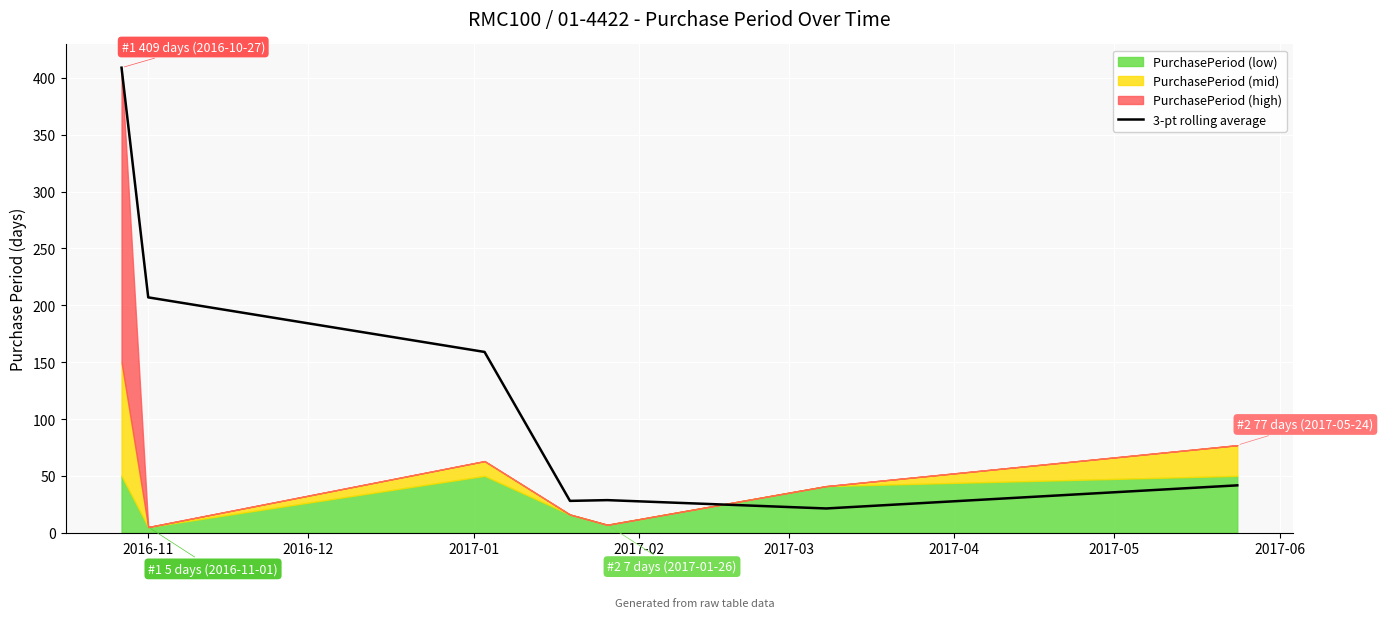

How many interior local peaks (higher than both neighbors) does the data have?

1